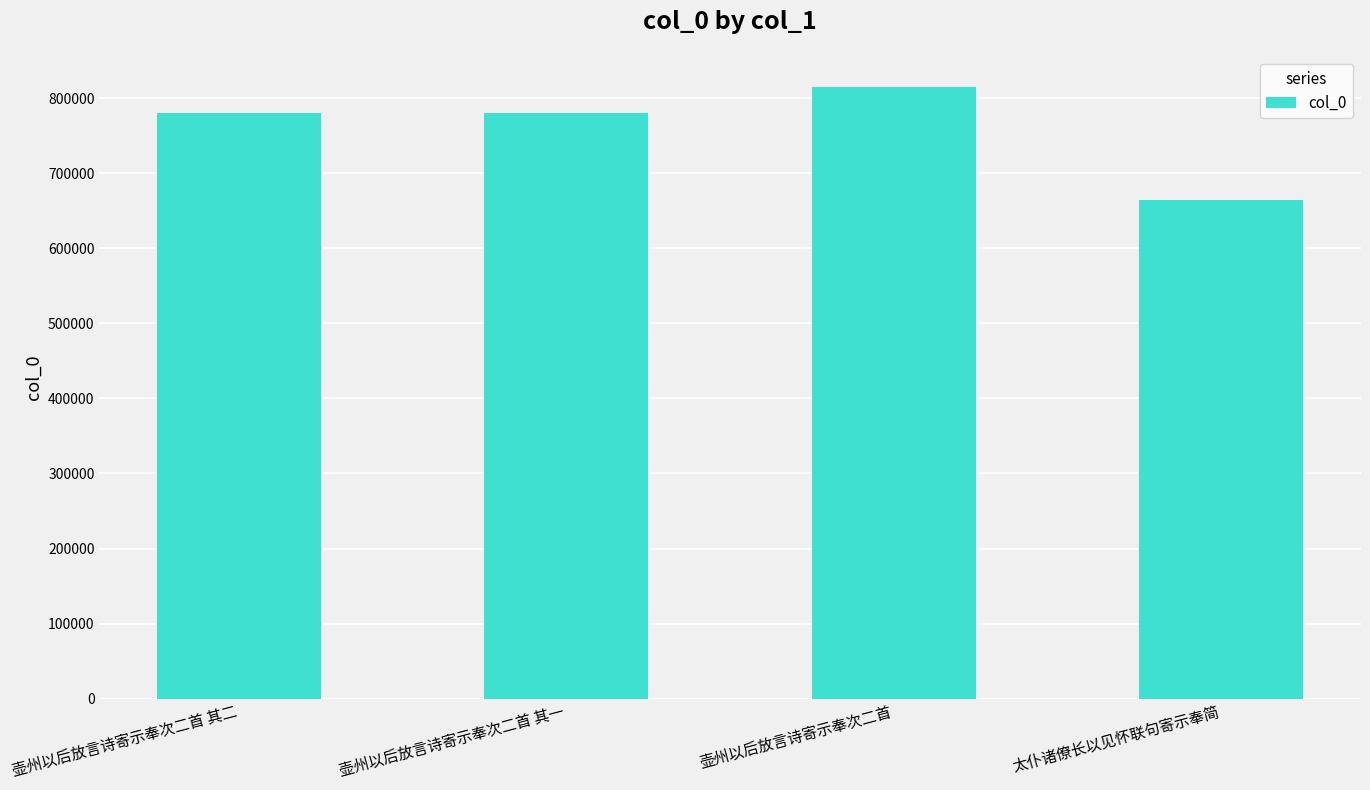

Which category has the highest value across all series?

壶州以后放言诗寄示奉次二首